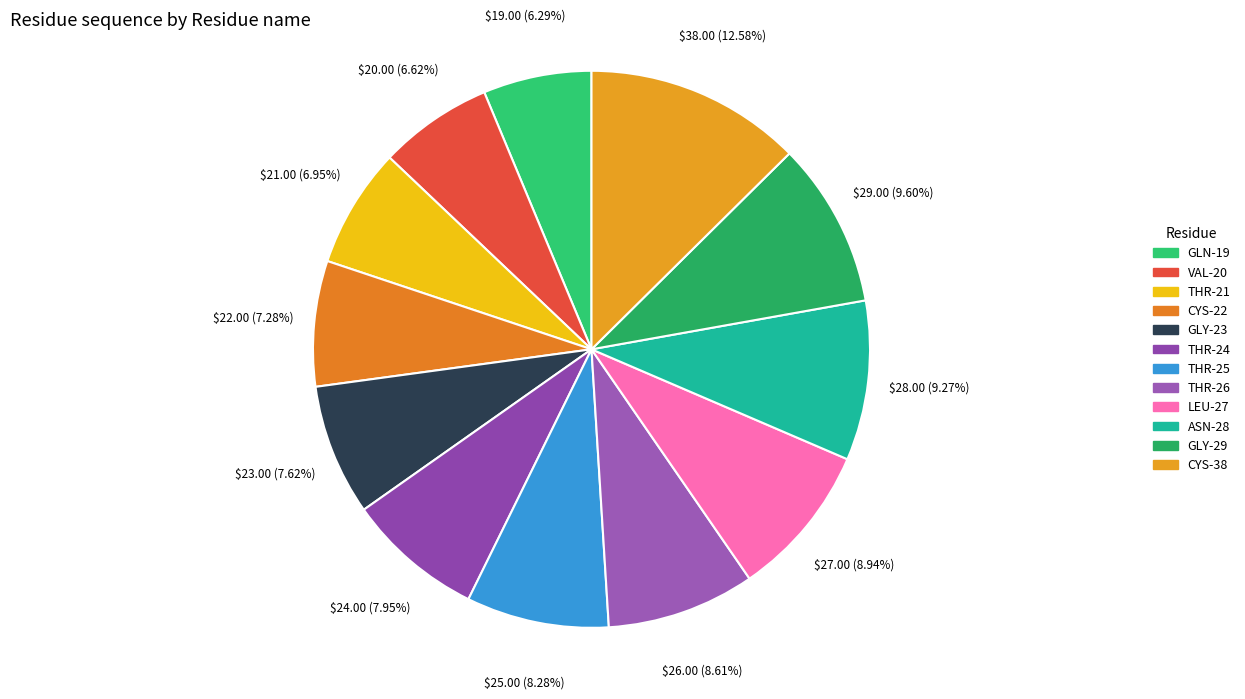

To the nearest percent, what percentage of the pie is GLY-23?

8%